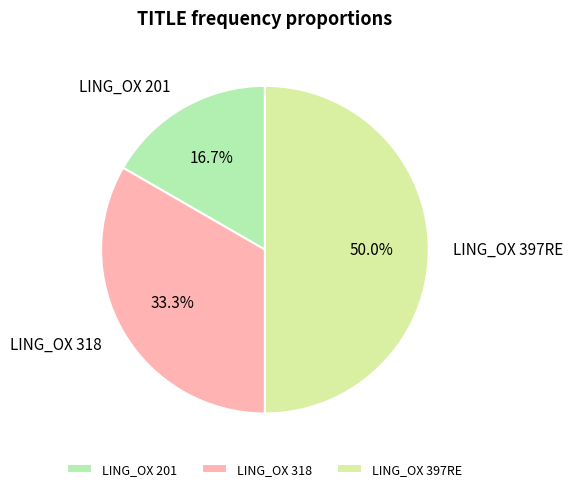

True or false: LING_OX 397RE accounts for 50% of the total.

True